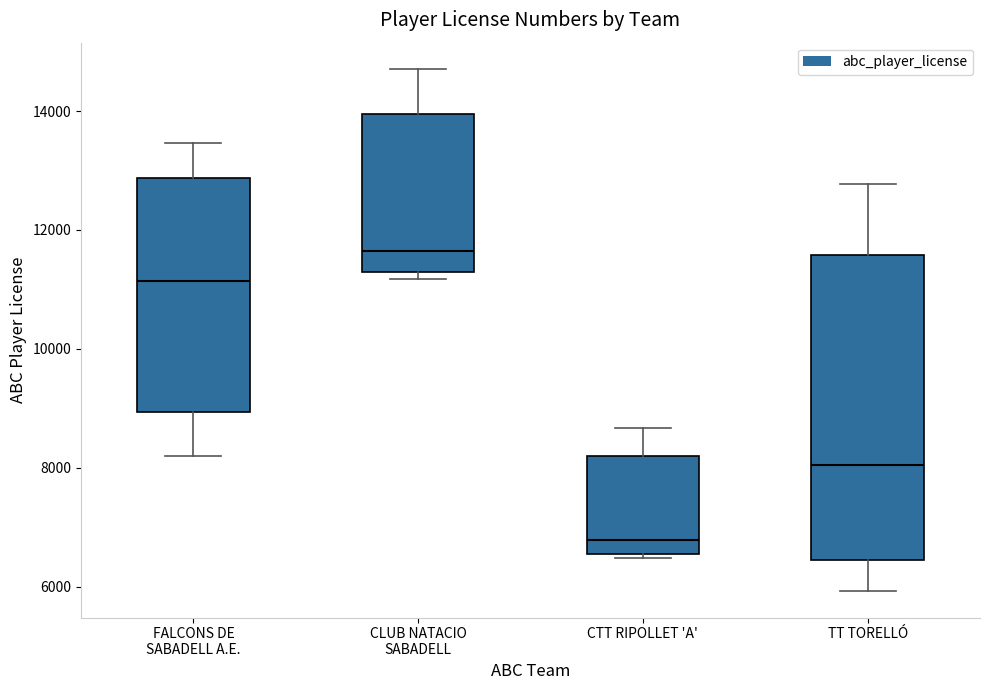

Reading left to right, read every box against the y-axis: the position of its median line, the range the box covers, and the ends of its whiskers. The values are not printed on the chart, so give them approximately, as read against the axis.

FALCONS DE SABADELL A.E.: median 11200, box 9000 to 12800, whiskers 8200 to 13400
CLUB NATACIO SABADELL: median 11600, box 11200 to 14000, whiskers 11200 (just below the box's lower edge) to 14800
CTT RIPOLLET 'A': median 6800, box 6600 to 8200, whiskers 6400 to 8600
TT TORELLÓ: median 8000, box 6400 to 11600, whiskers 6000 to 12800